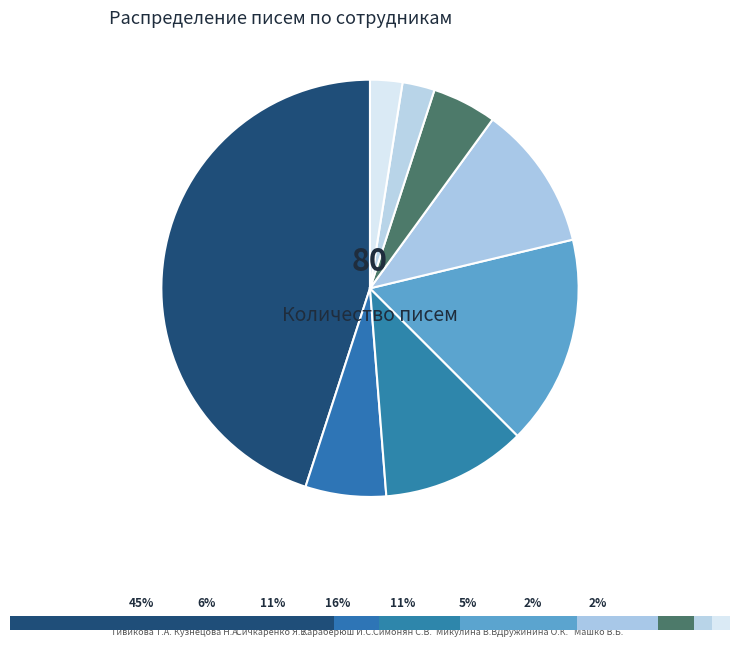

Rank the categories by value from highest to lowest.

Тивикова Т.А., Хараберюш И.С., Сичкаренко Я.Е., Симонян С.В., Кузнецова Н.А., Микулина В.В., Дружинина О.К., Машко В.Б.